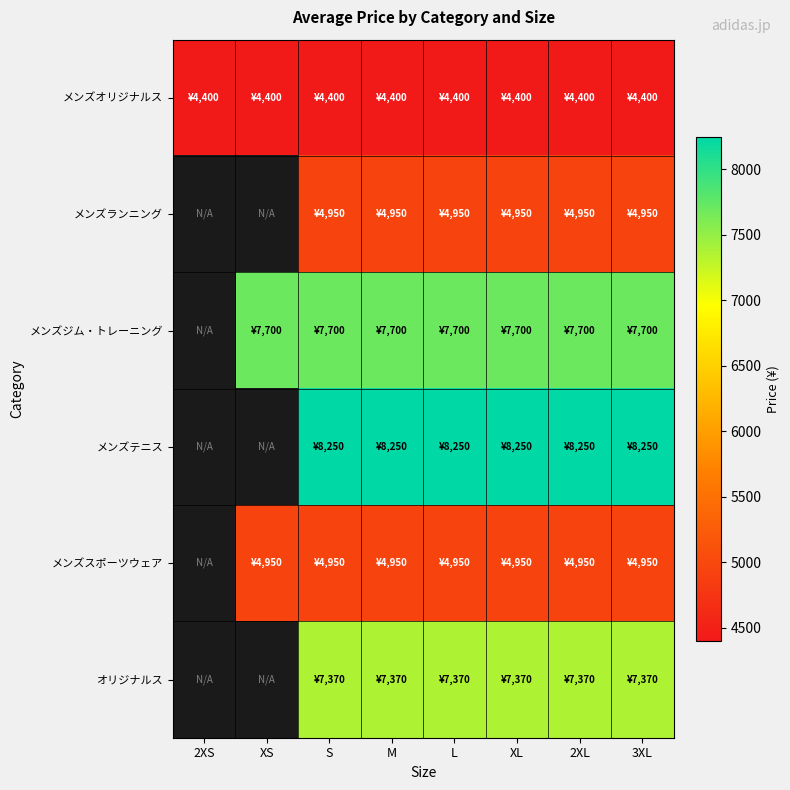

How many distinct data groups are displayed?

6